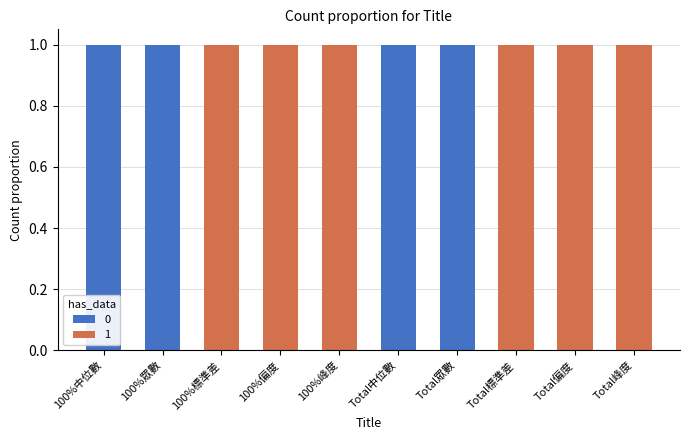

What are all the series names shown in the legend?

0, 1